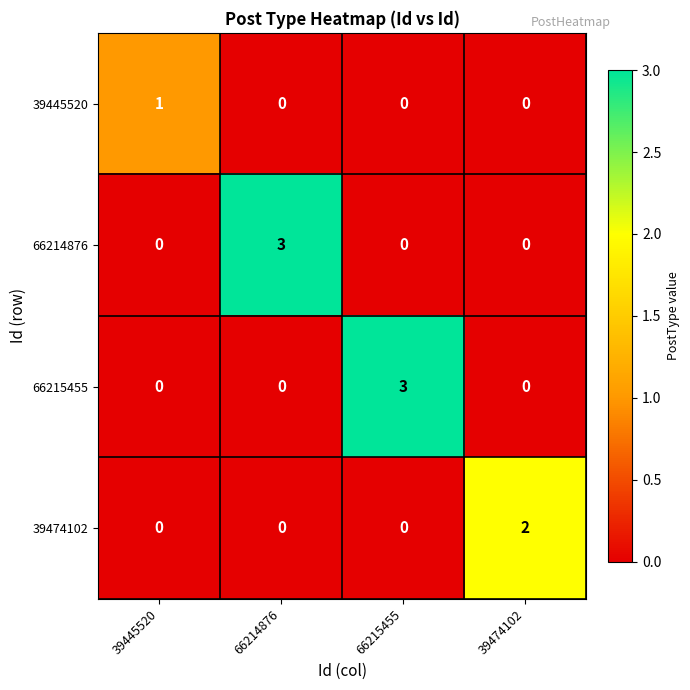

Is it true that 39445520 equals 0 at 66215455?

True